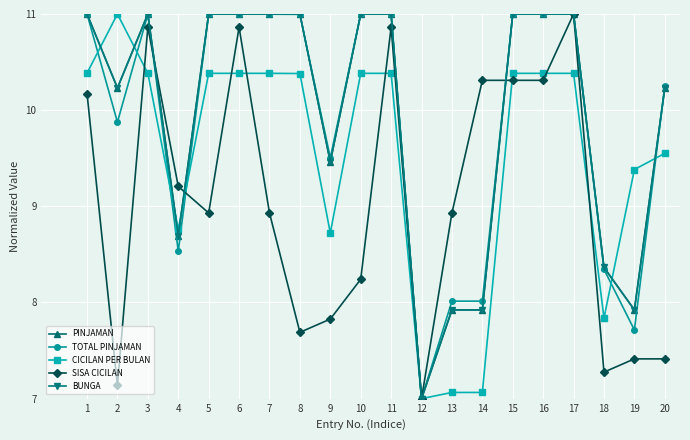

Does the chart have visible grid lines?

Yes